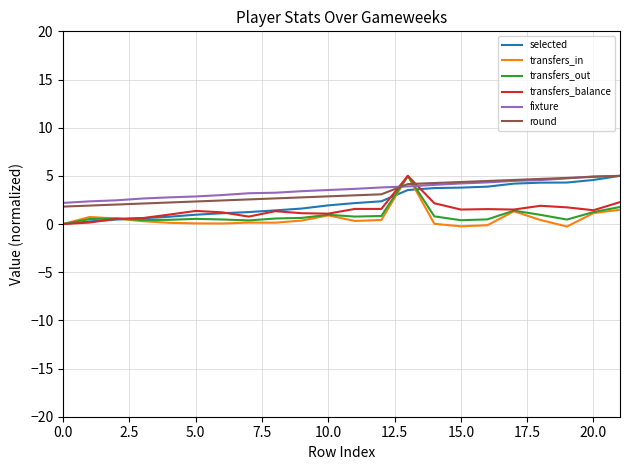

True or false: fixture and transfers_balance cross at least once.

True